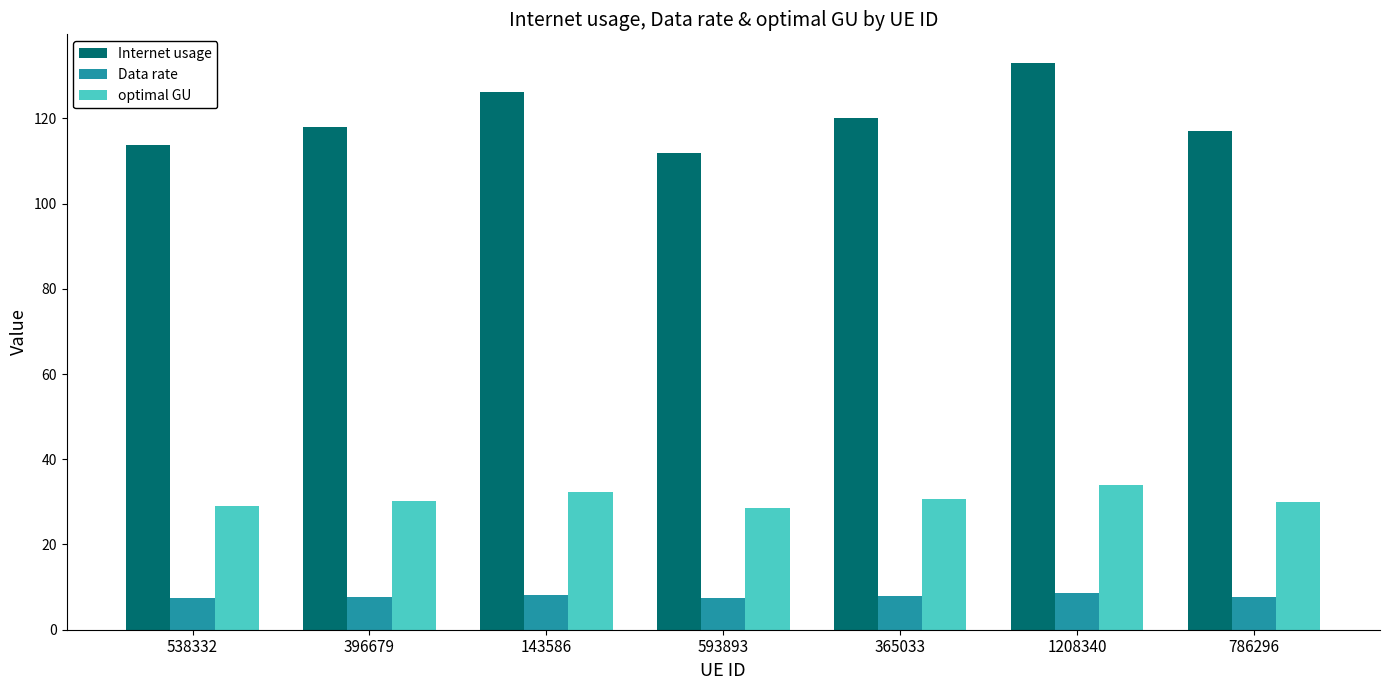

Which series has the widest spread of values?

Internet usage